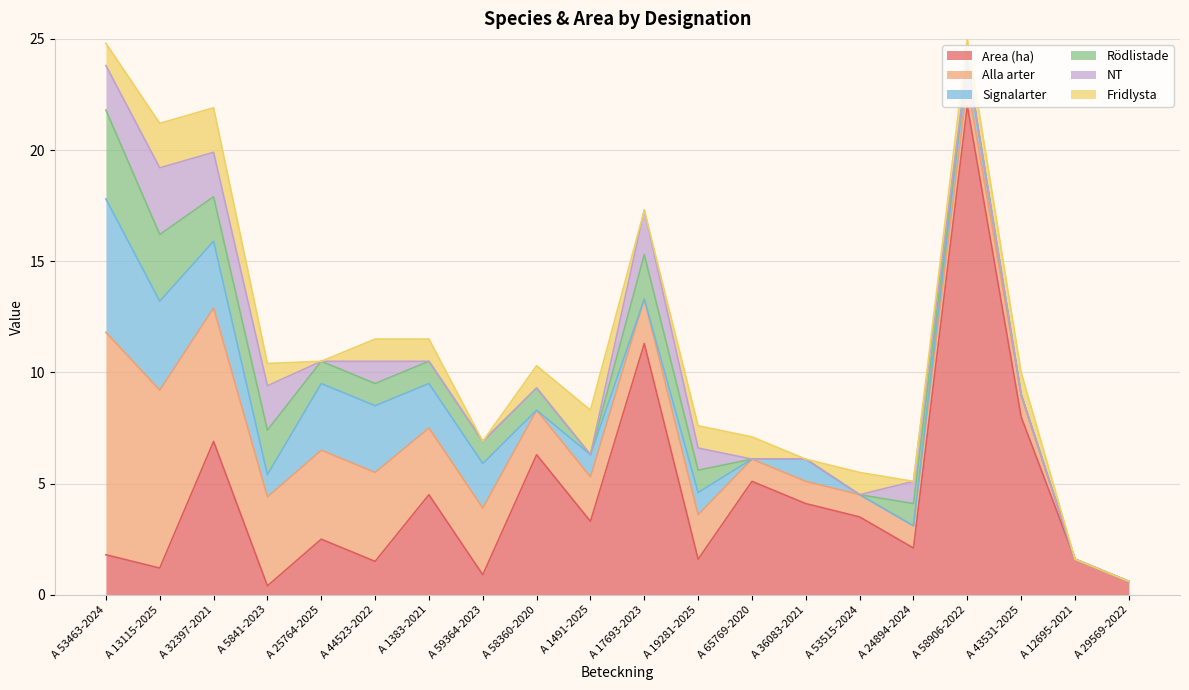

At how many categories does at least one series exceed 19?

1